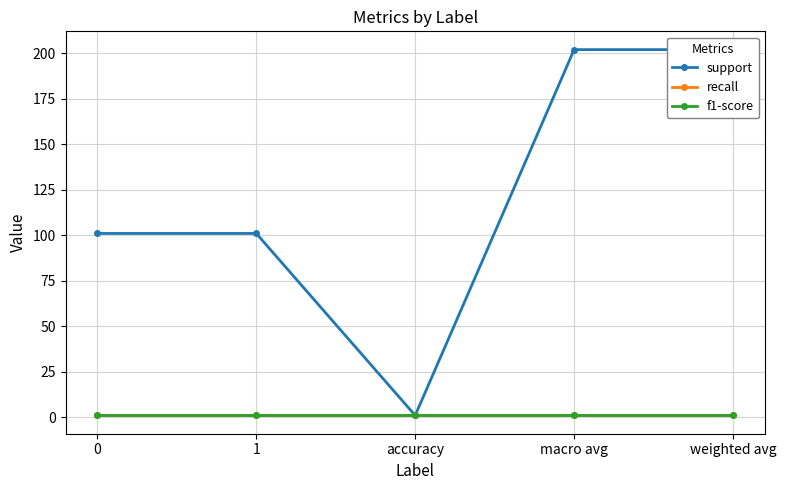

Is it true that support equals 202 at weighted avg?

True